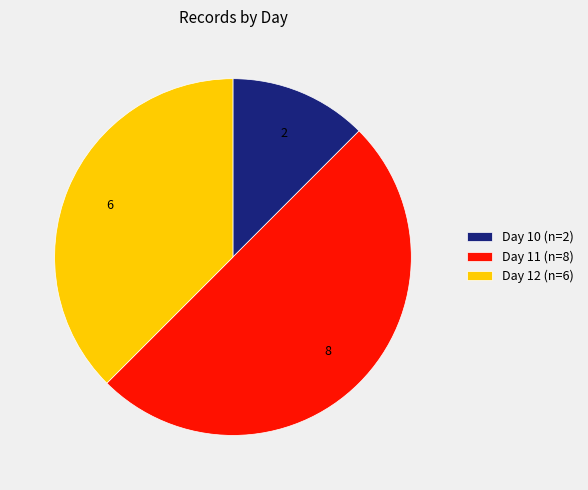

Does Day 10 (n=2) represent more than half of the total?

No